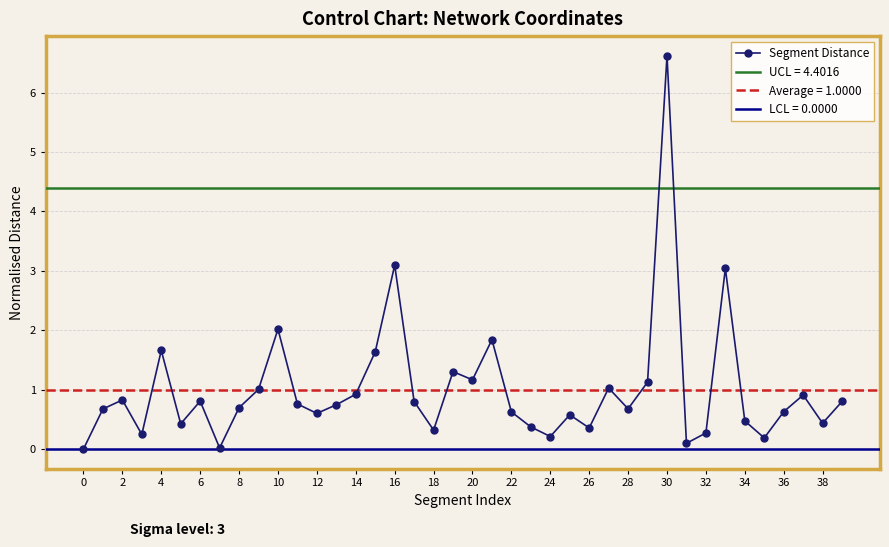

What is the sum of all values?

40.0